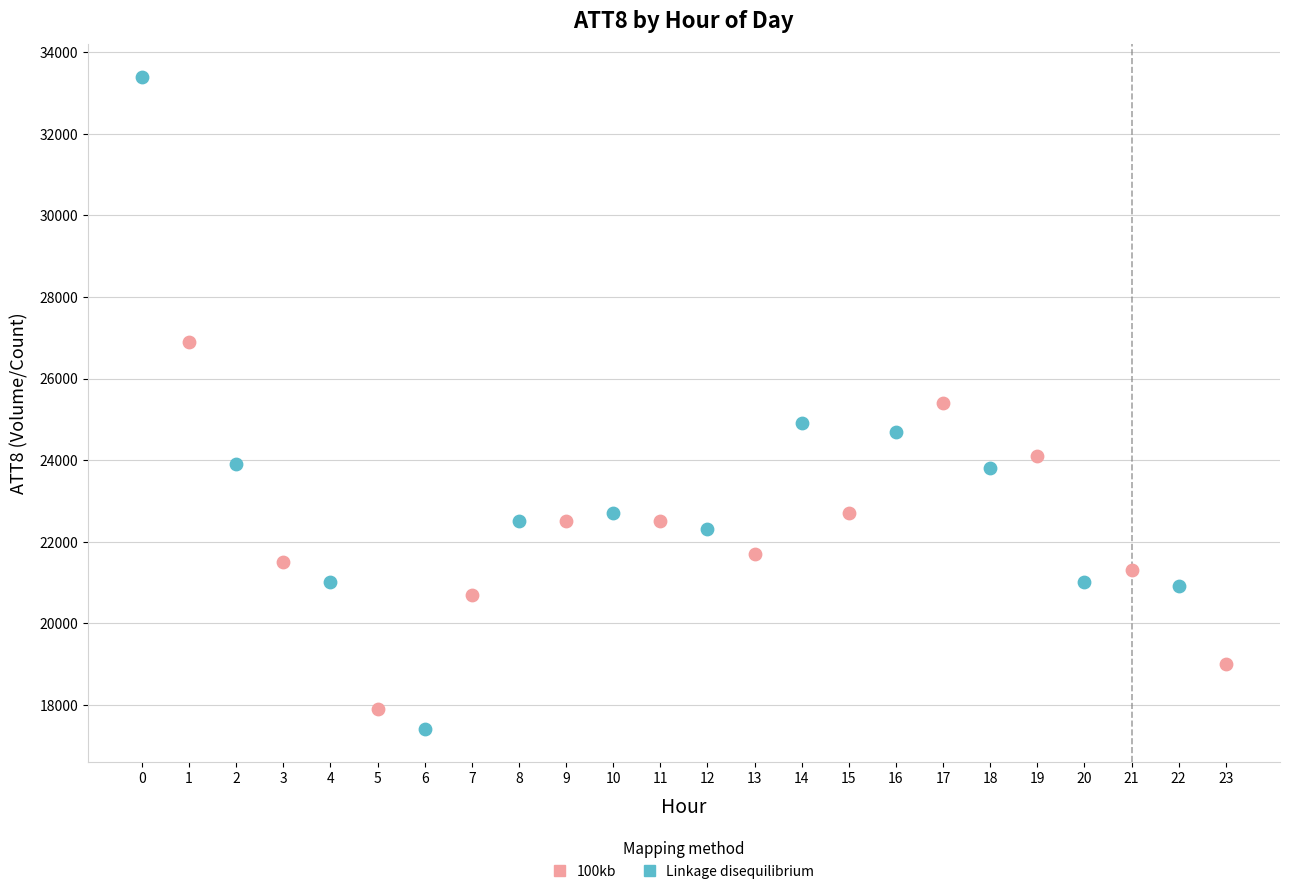

What are all the series names shown in the legend?

100kb, Linkage disequilibrium